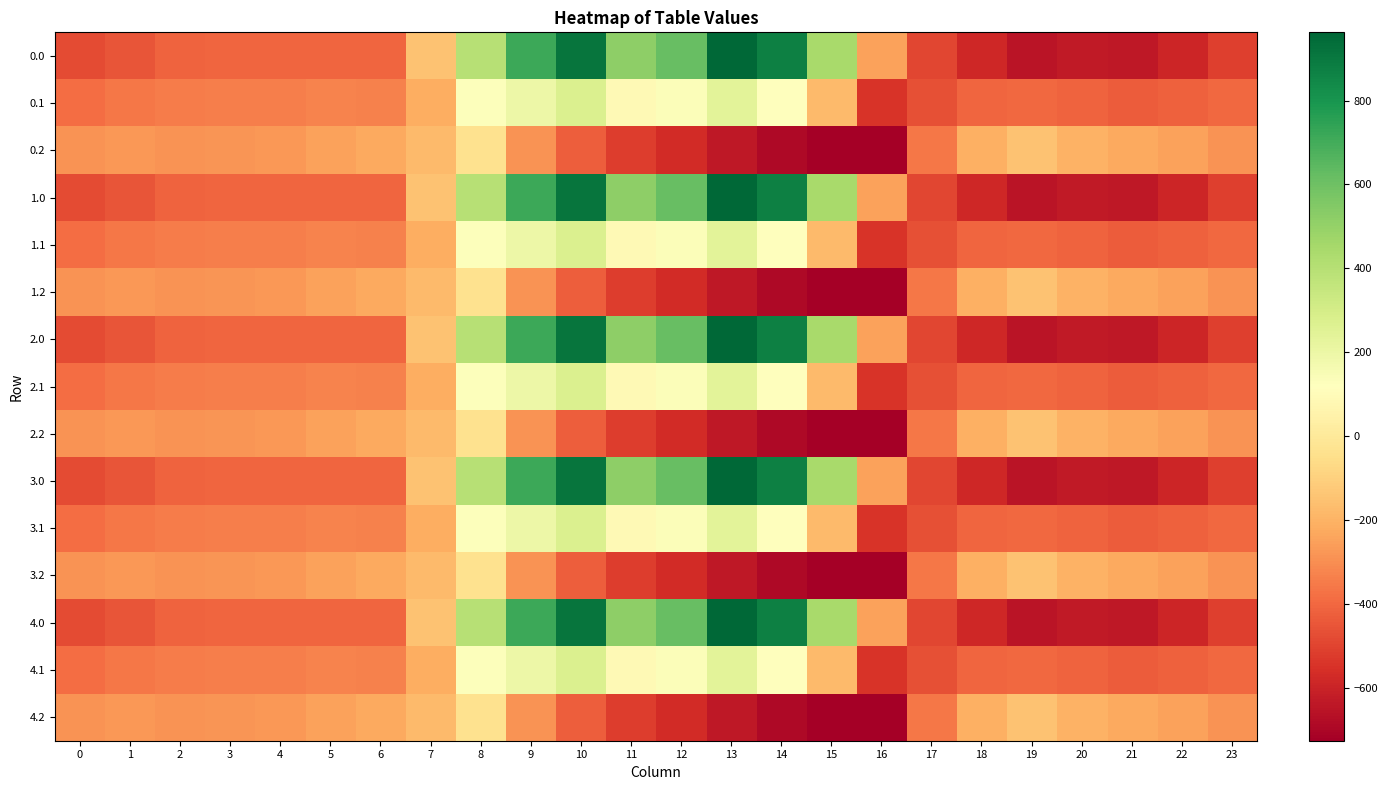

What is the minimum value shown in the chart?

-726.6